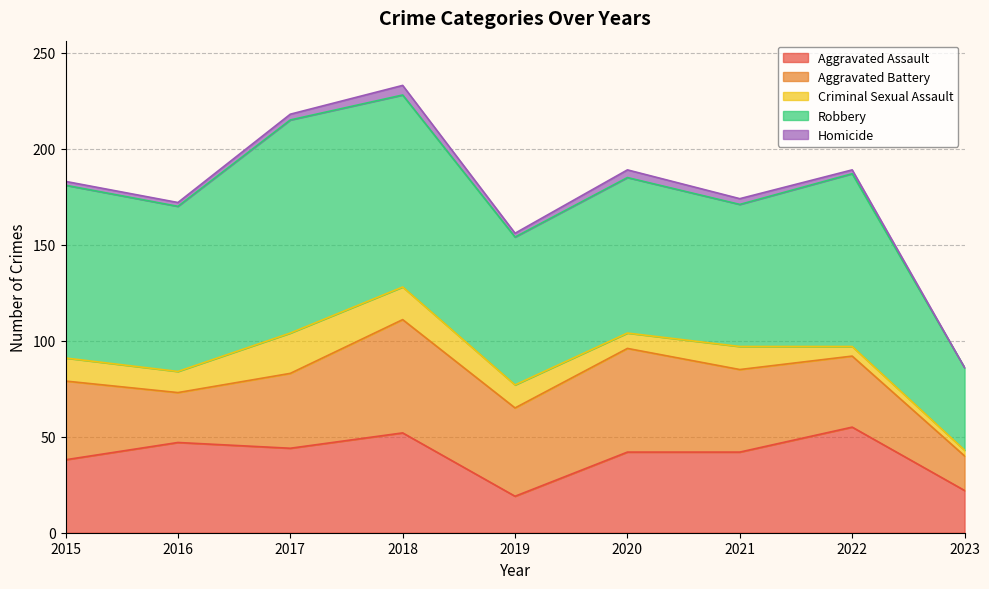

Reading left to right, what are all the values shown in this chart?

Aggravated Assault: 2015=38	2016=47	2017=44	2018=52	2019=19	2020=42	2021=42	2022=55	2023=22
Aggravated Battery: 2015=41	2016=26	2017=39	2018=59	2019=46	2020=54	2021=43	2022=37	2023=18
Criminal Sexual Assault: 2015=12	2016=11	2017=21	2018=17	2019=12	2020=8	2021=12	2022=5	2023=3
Robbery: 2015=90	2016=86	2017=111	2018=100	2019=77	2020=81	2021=74	2022=90	2023=43
Homicide: 2015=2	2016=2	2017=3	2018=5	2019=2	2020=4	2021=3	2022=2	2023=0